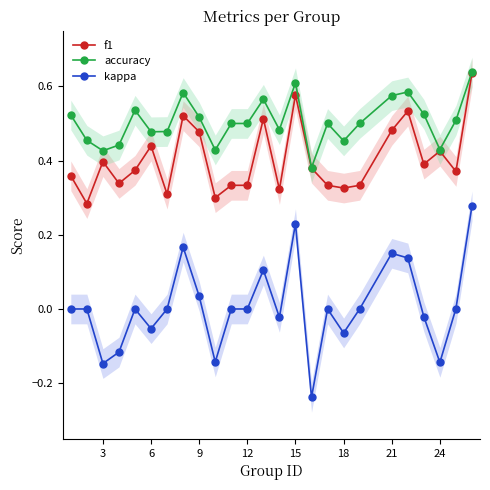

What is the sum of all kappa values?

0.2